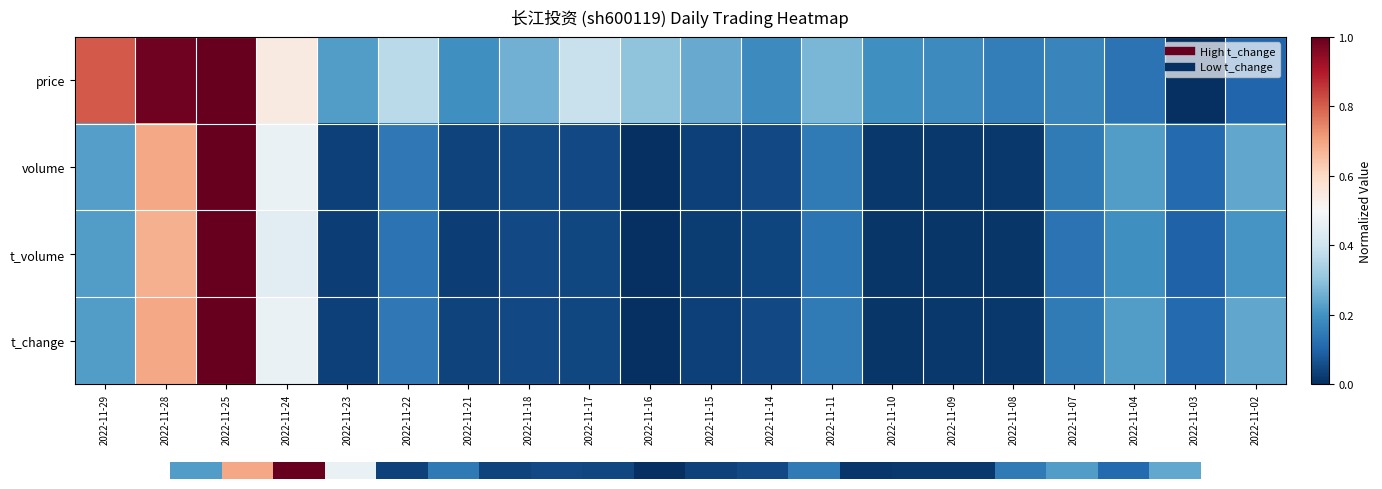

The value of t_volume at 2022-11-08 is 0.0. True or false?

False